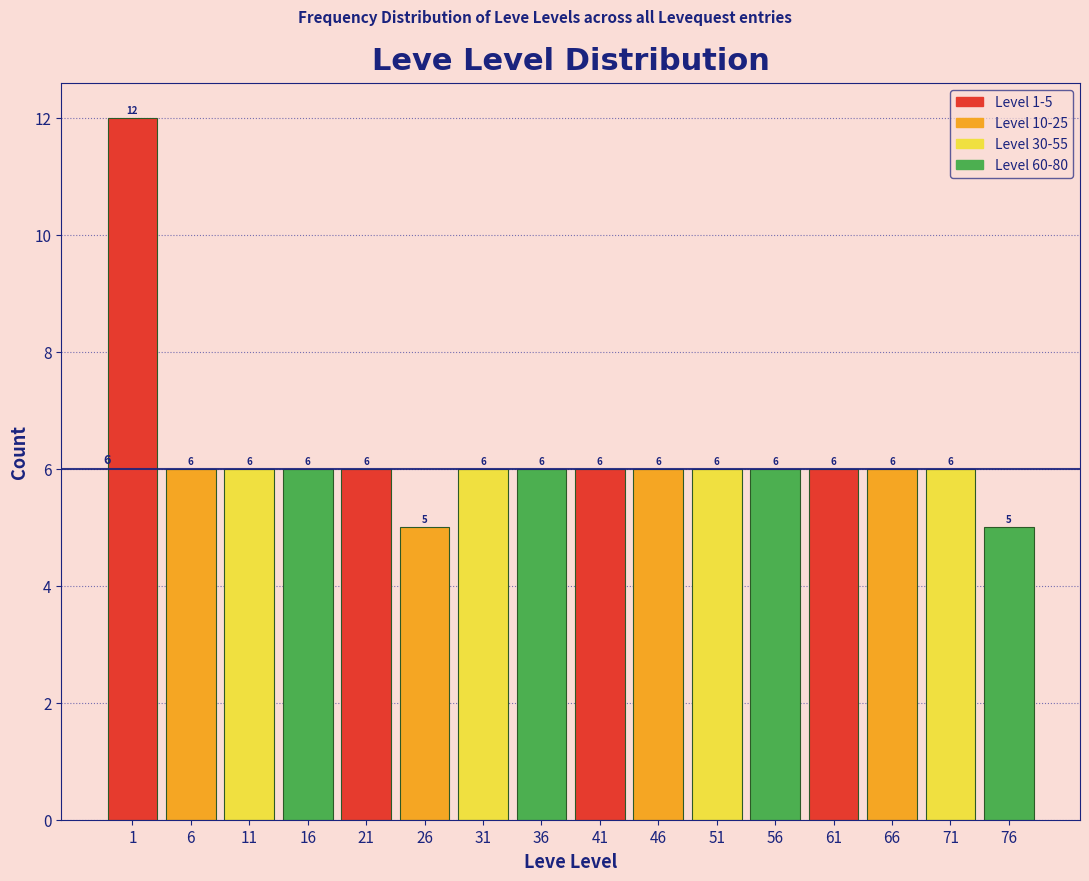

Reading left to right, list all the values displayed in this chart.

1=12	6=6	11=6	16=6	21=6	26=5	31=6	36=6	41=6	46=6	51=6	56=6	61=6	66=6	71=6	76=5